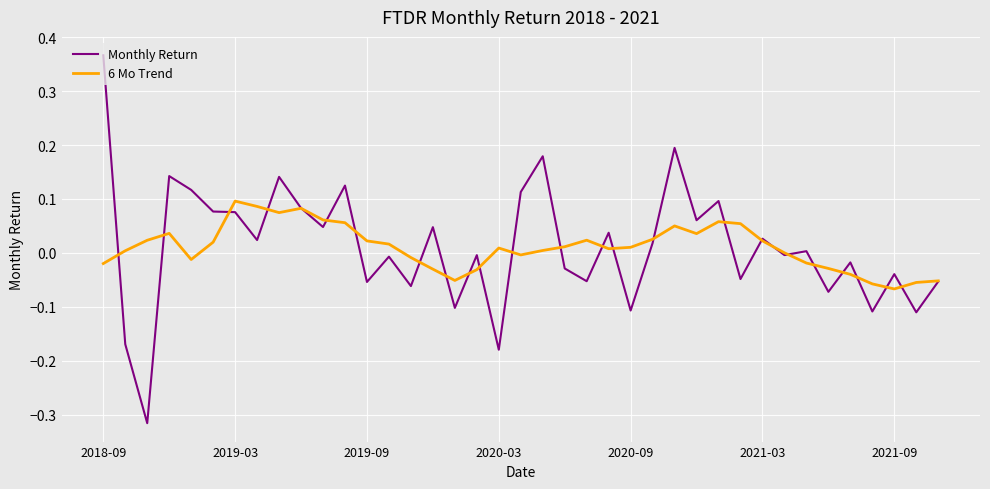

How many values in Monthly Return are below zero?

19